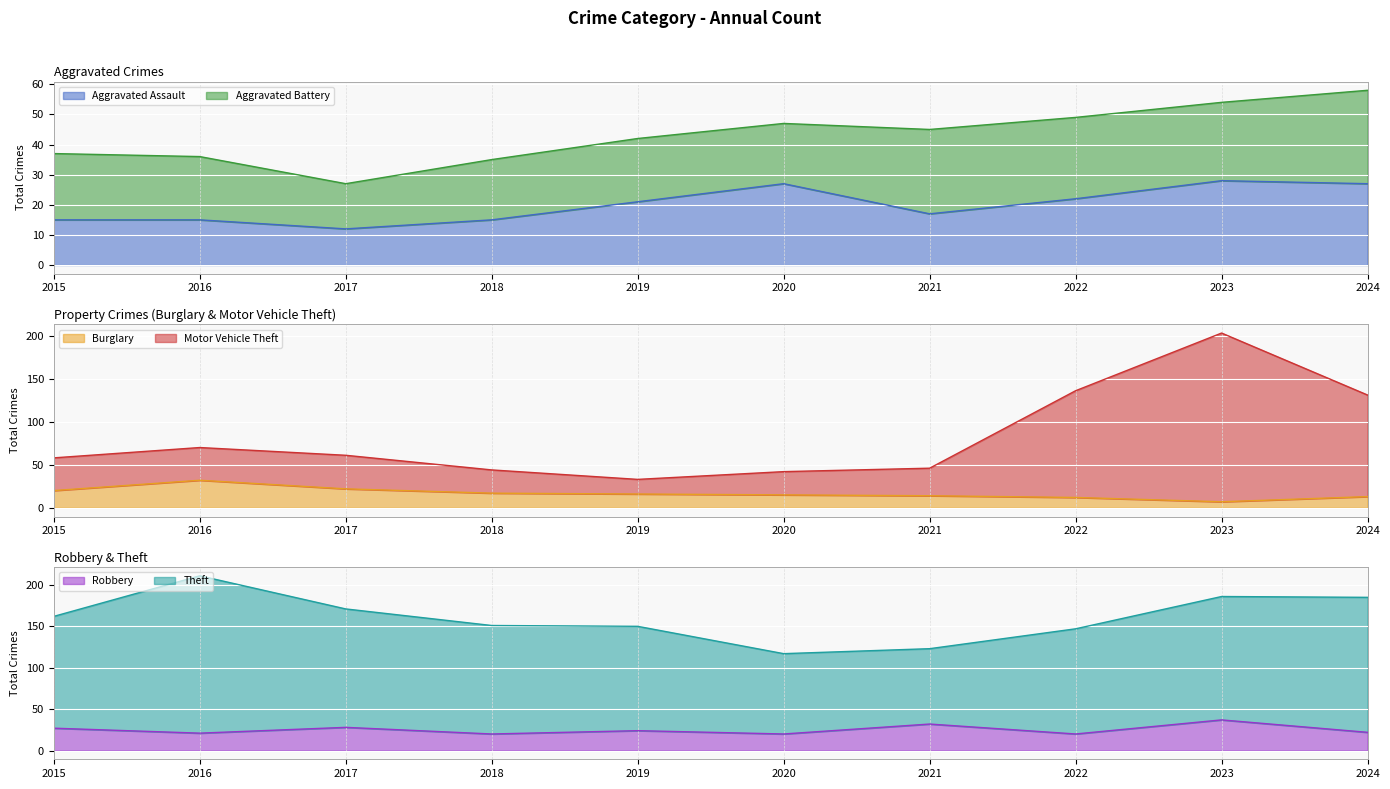

Is the value of Burglary at 2023 greater than the value of Robbery at 2020?

No